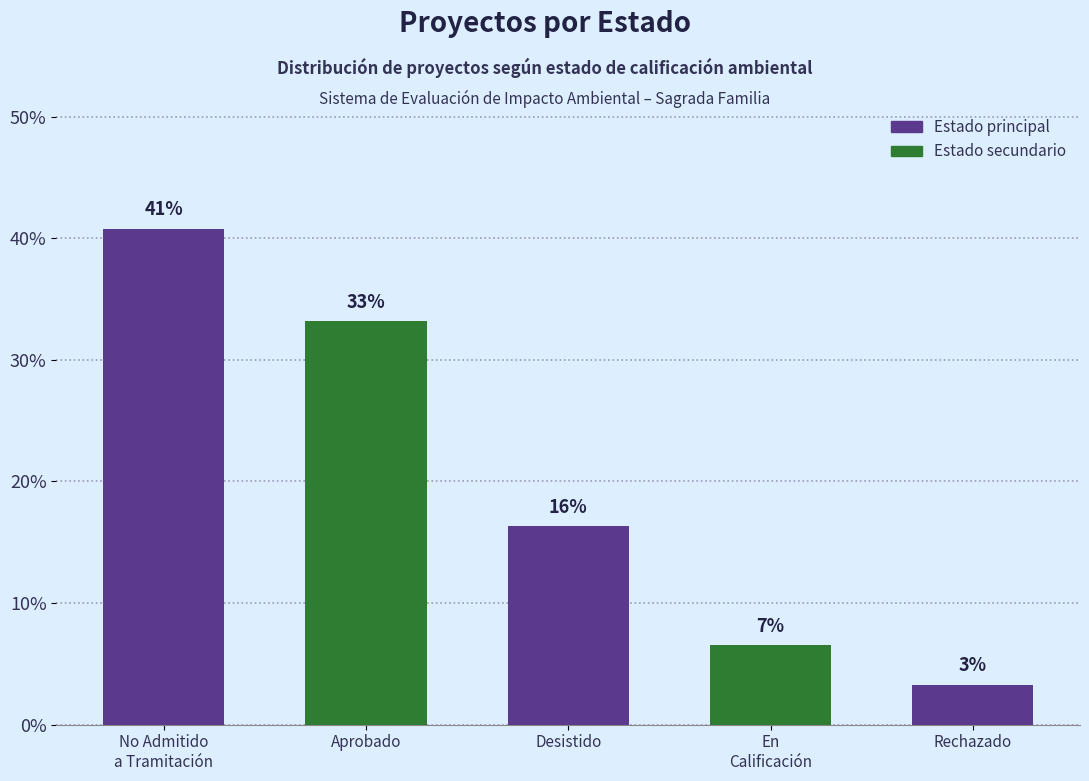

True or false: the data shows 6.5 at En
Calificación.

True